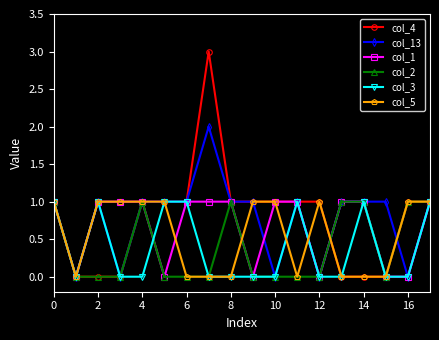

What is the greatest value displayed?

3